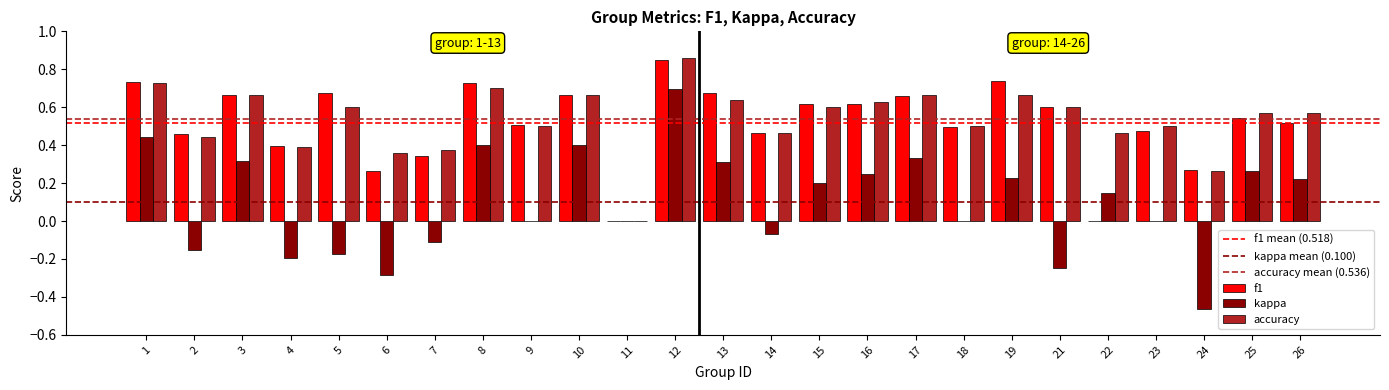

Which series has the largest range (max minus min)?

kappa